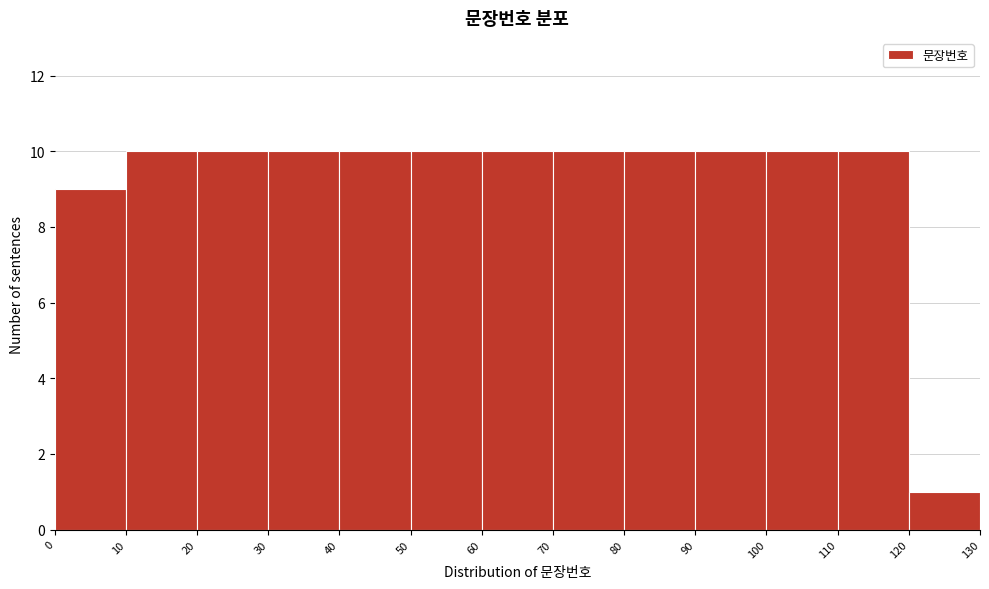

Reading left to right, transcribe this chart: for each bar, give the range it covers on the x-axis and its height. The values are not printed on the chart, so give them approximately, as read against the axis.

0 to 10: 9
10 to 20: 10
20 to 30: 10
30 to 40: 10
40 to 50: 10
50 to 60: 10
60 to 70: 10
70 to 80: 10
80 to 90: 10
90 to 100: 10
100 to 110: 10
110 to 120: 10
120 to 130: 1